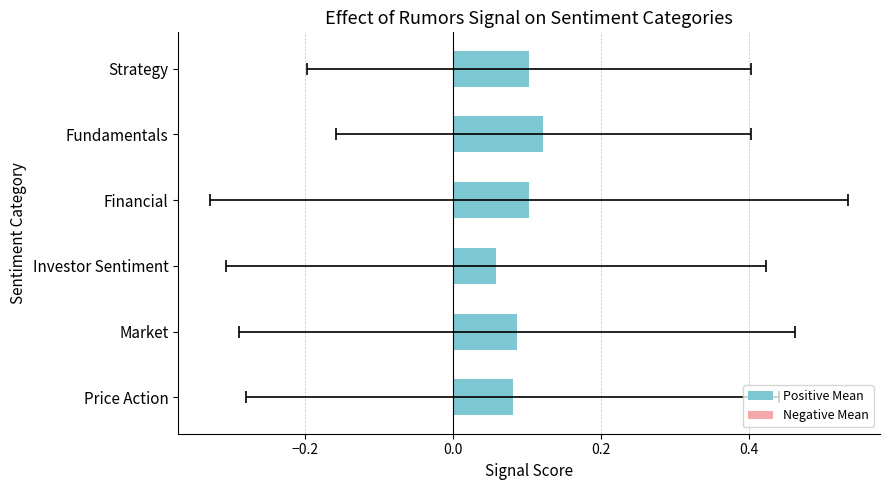

Which has a higher value, Strategy or Financial?

Strategy